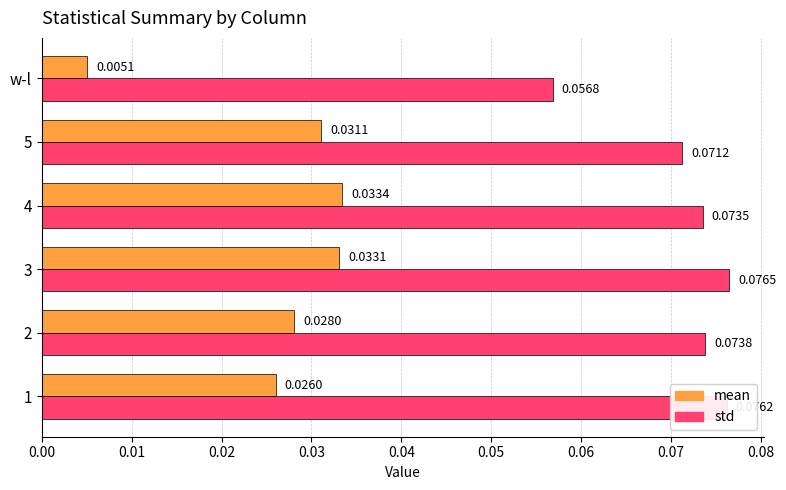

At which label is mean closest to 0?

w-l